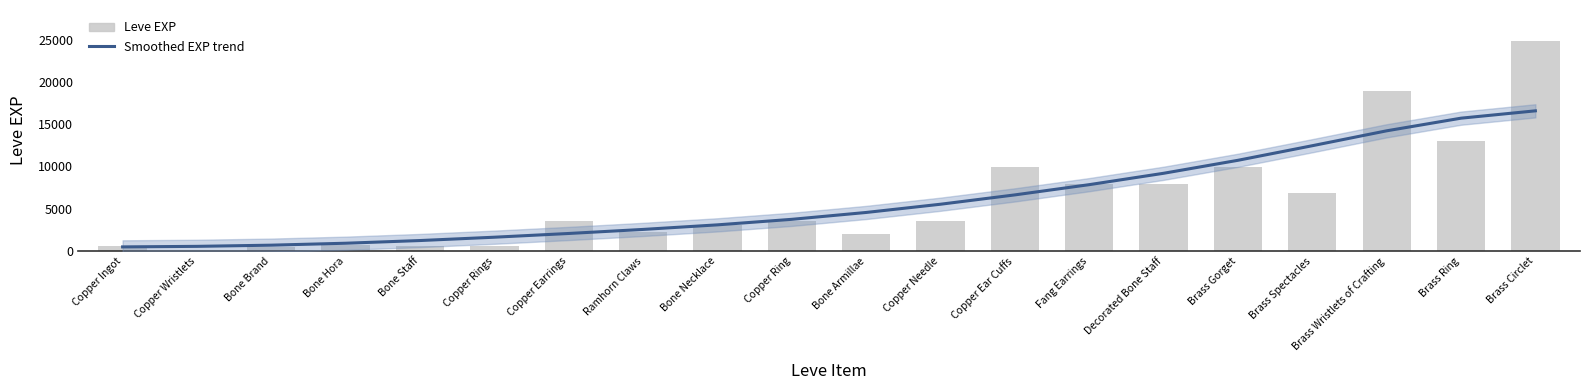

Where does the Smoothed EXP trend series first go above 4560?

Bone Armillae